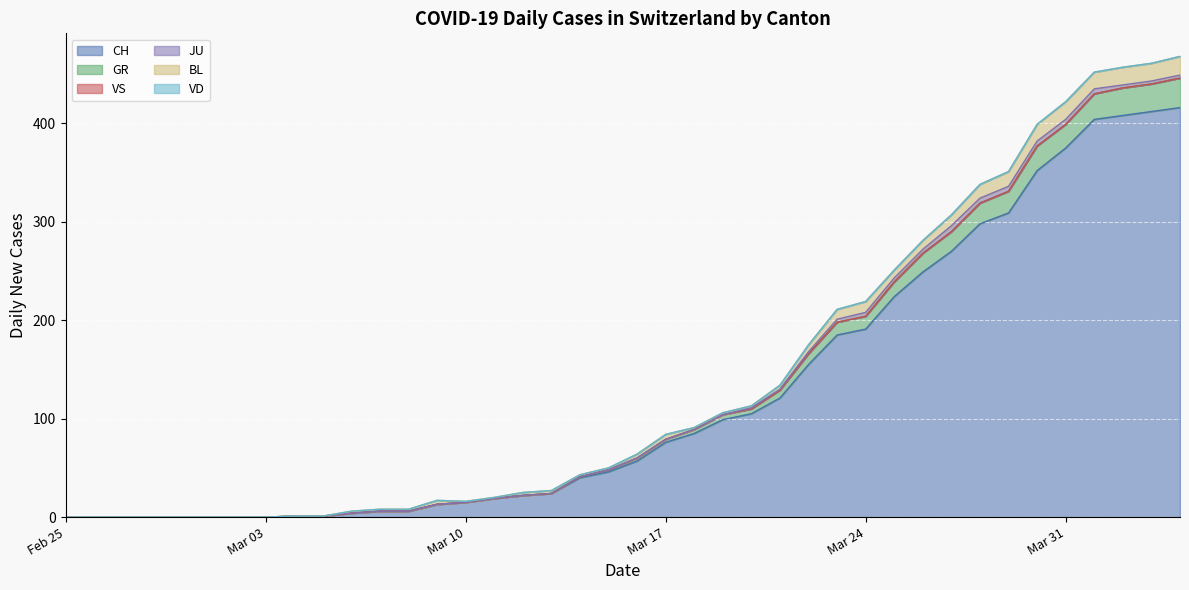

What is the total value across all series at 2020-03-31?

422